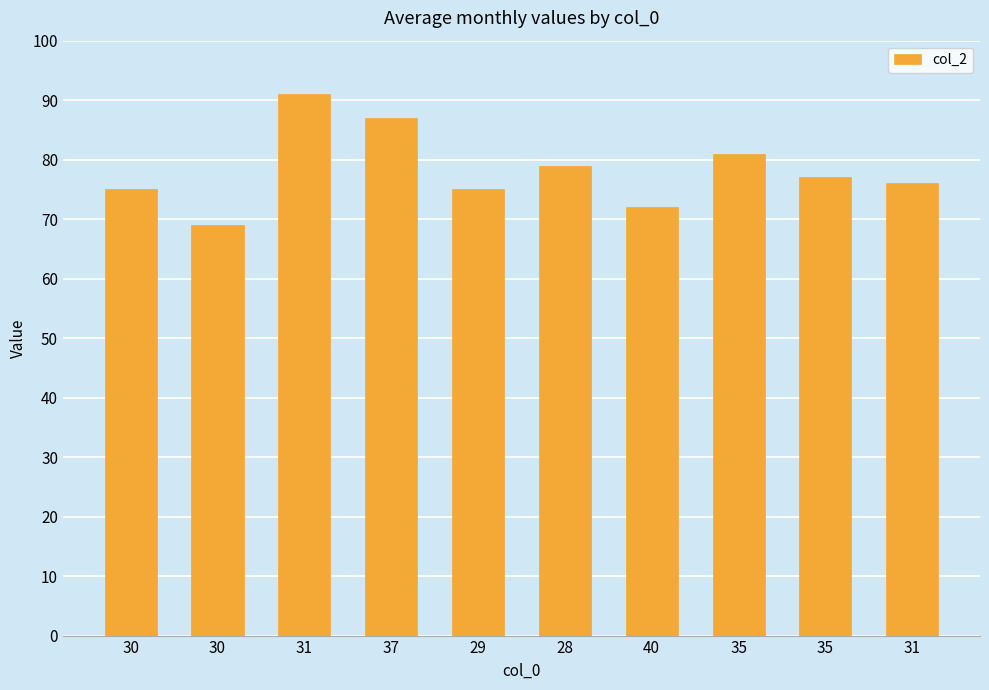

Which category has the lowest value across all series?

30